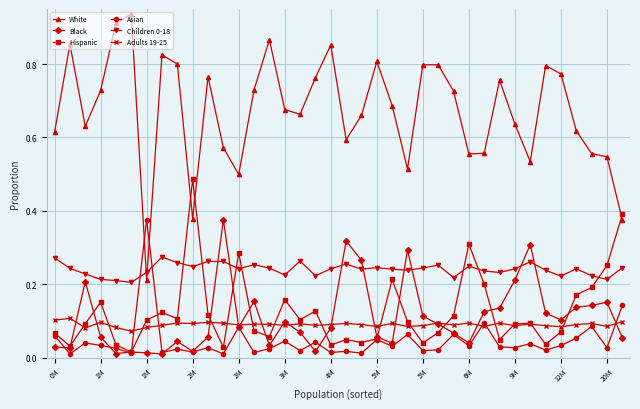

Which series has the largest total across all categories?

White